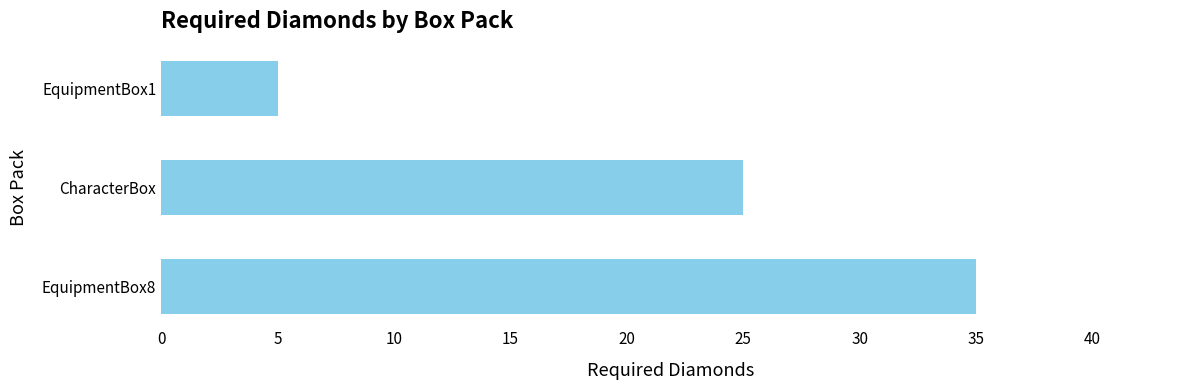

What is the change in value from CharacterBox to EquipmentBox1?

-20